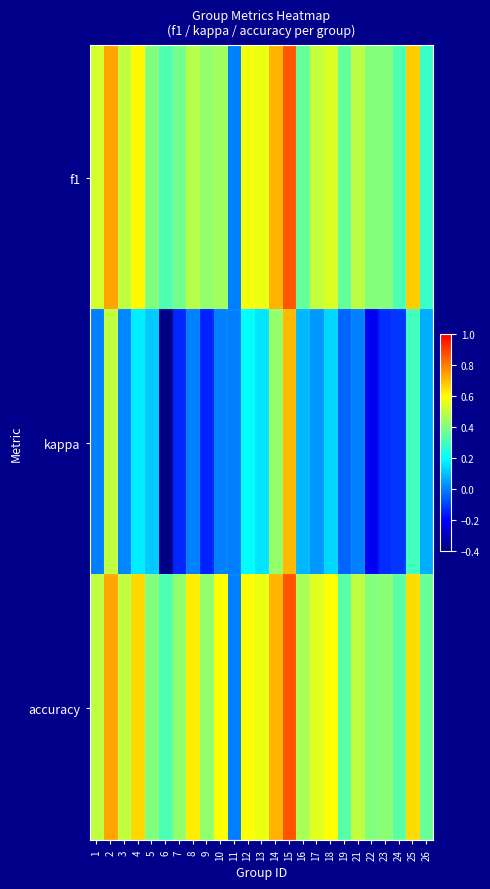

At which category is the sum across all series the highest?

15